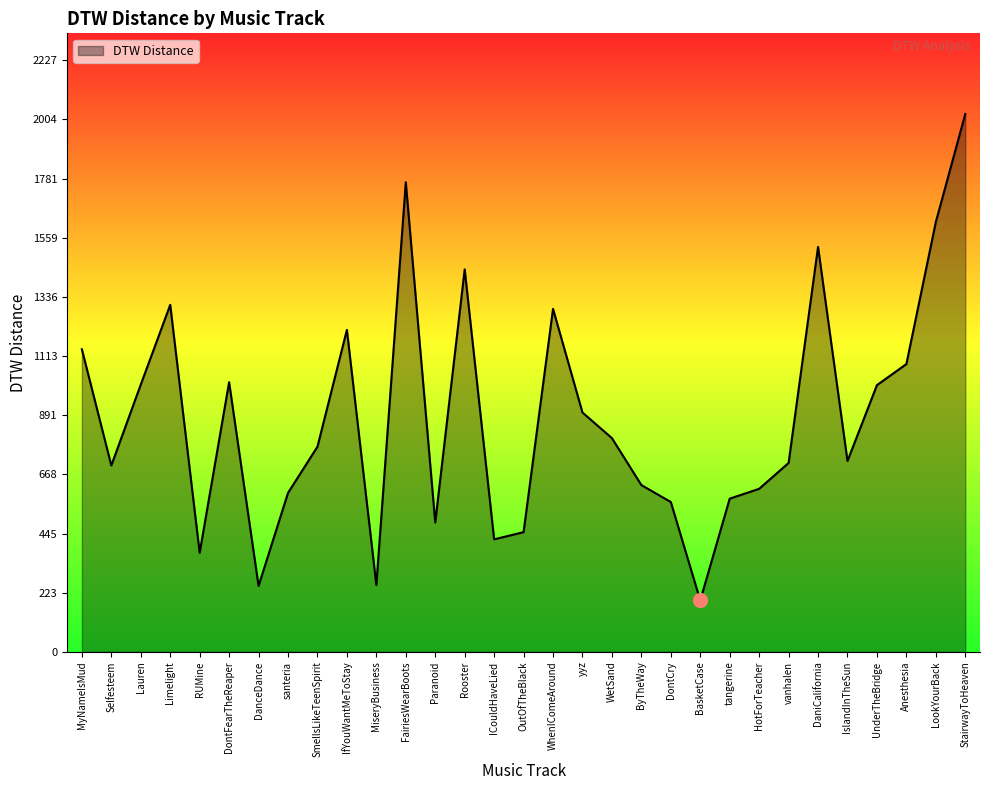

Is it true that the value at DanceDance is 419.0?

False